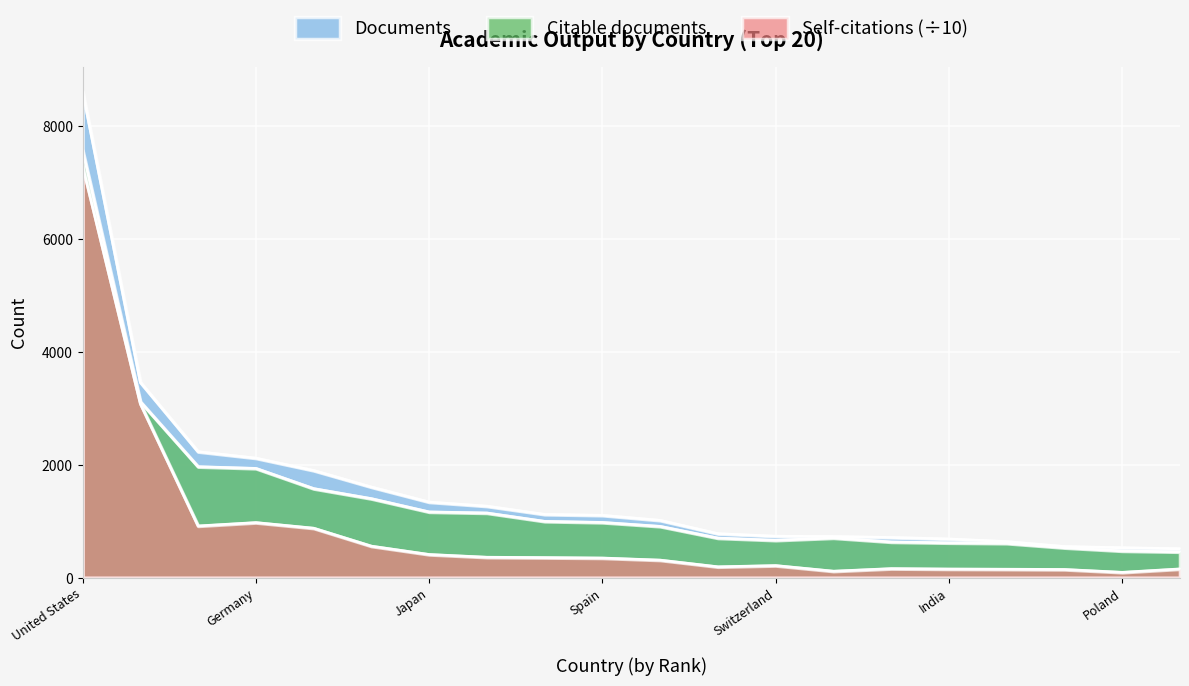

Rank the categories by Self-citations value from lowest to highest.

Poland, Russian Federation, Iran, South Korea, India, Belgium, Brazil, Sweden, Switzerland, Australia, Spain, Netherlands, Canada, Japan, France, Italy, United Kingdom, Germany, China, United States